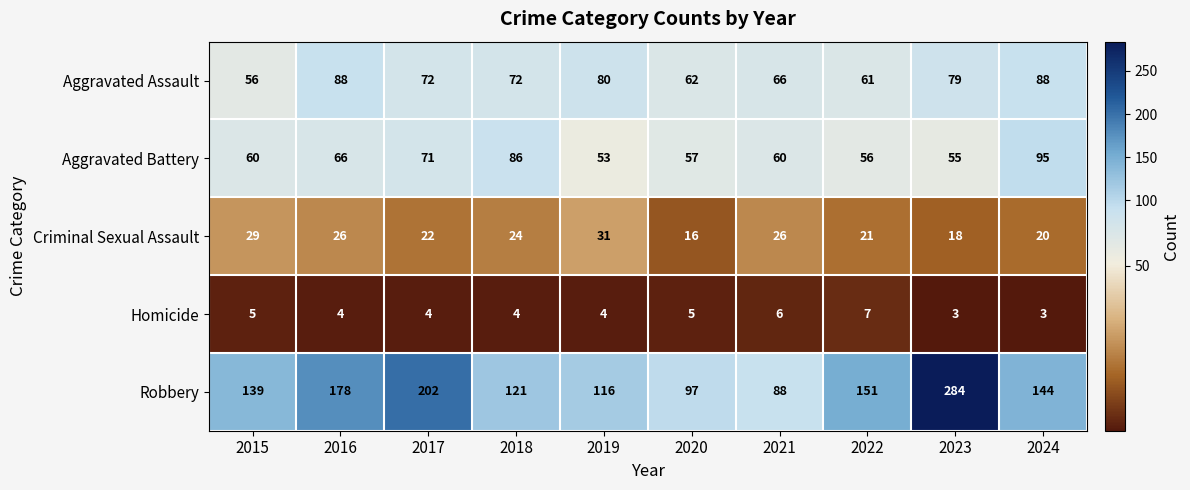

At 2023, list the series in order from largest to smallest.

Robbery, Aggravated Assault, Aggravated Battery, Criminal Sexual Assault, Homicide